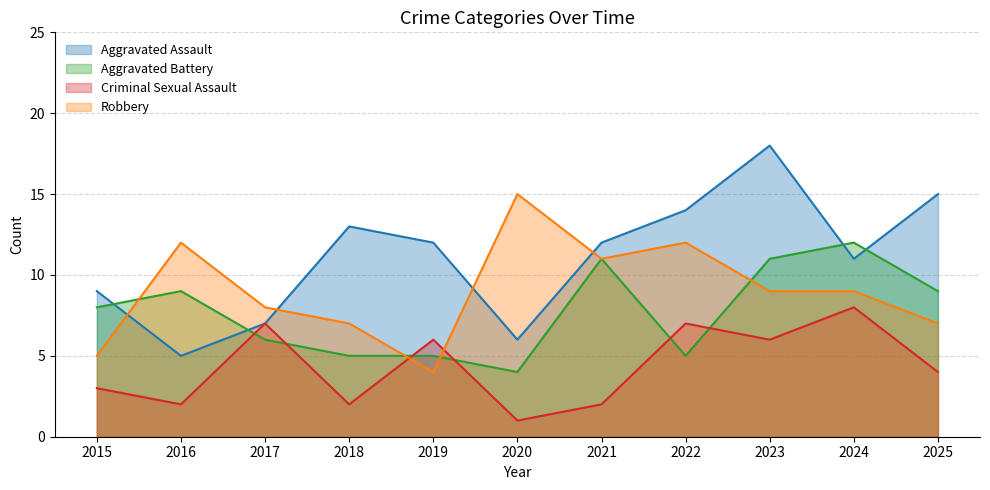

List the labels in order of Aggravated Assault value, largest first.

2023, 2025, 2022, 2018, 2019, 2021, 2024, 2015, 2017, 2020, 2016